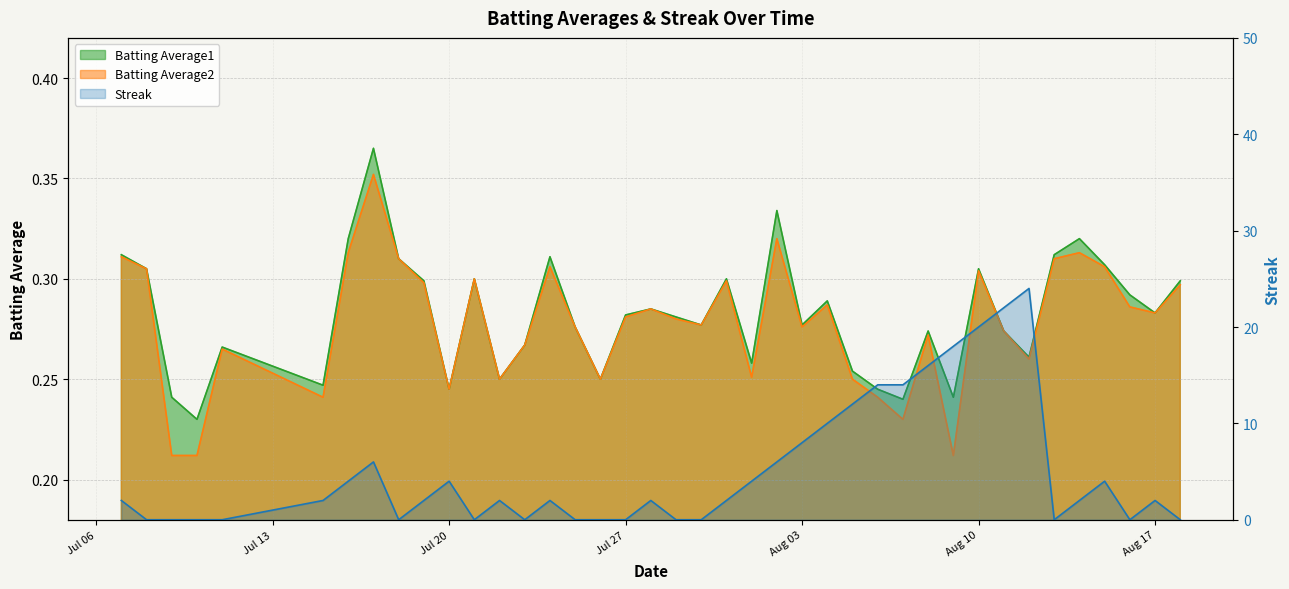

What is the total value across all series at 2010-08-13?

0.6